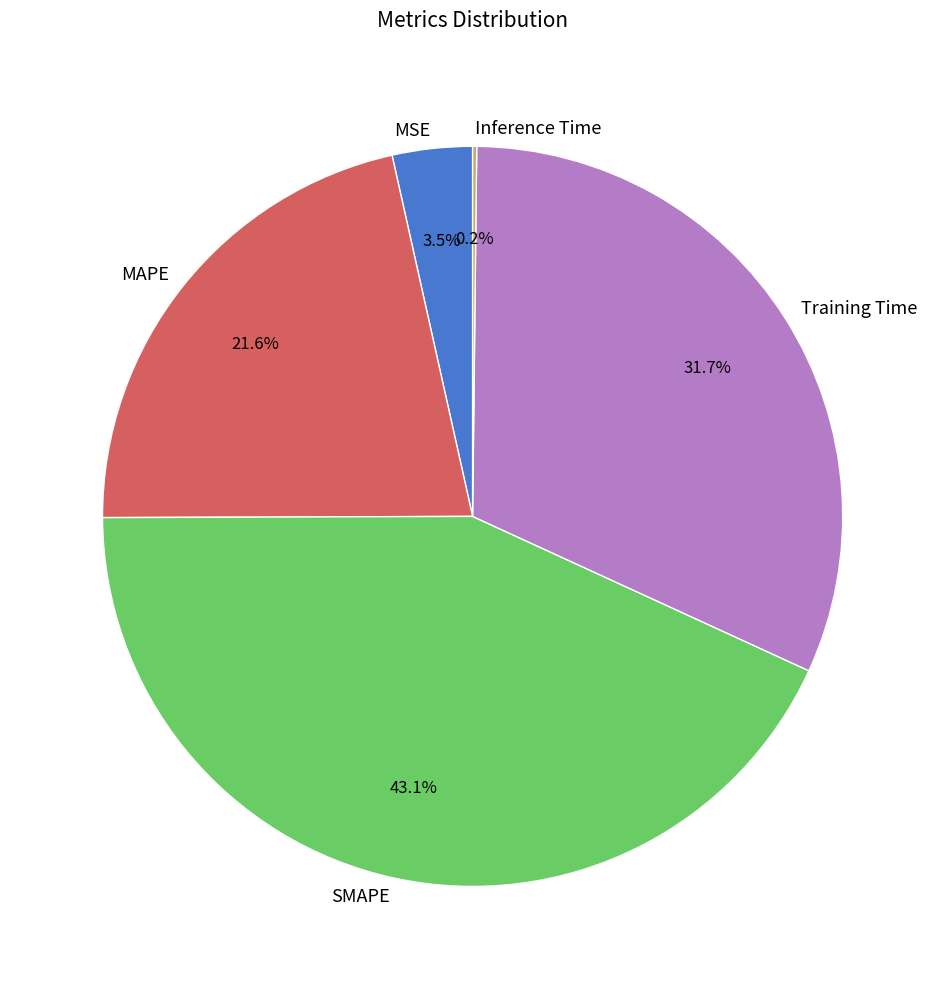

What is the total percentage of Training Time and MSE?

35.2%